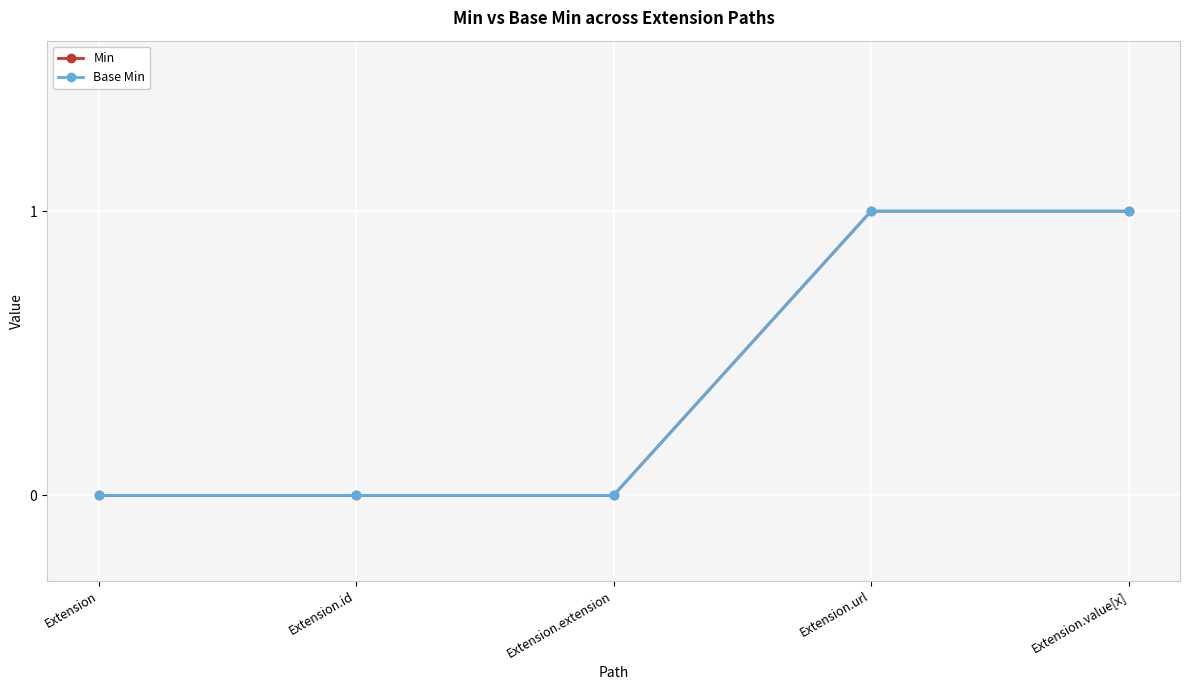

What is the sum of all Base Min values?

2